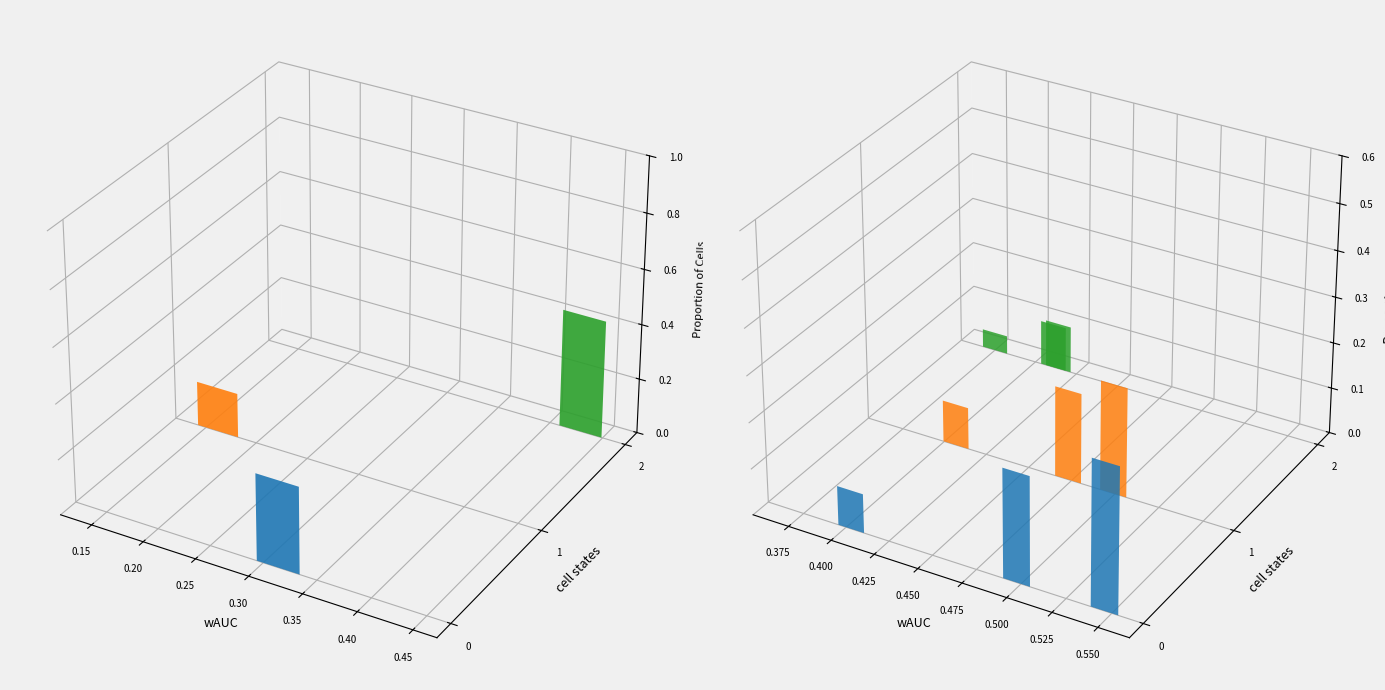

What is the value of the DEN bar at the 3rd from the left?

0.4